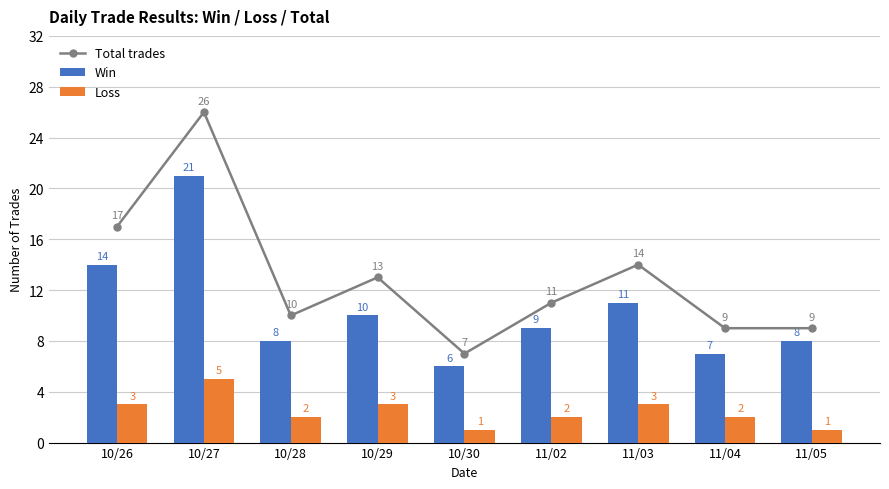

How many data points does each series have?

9